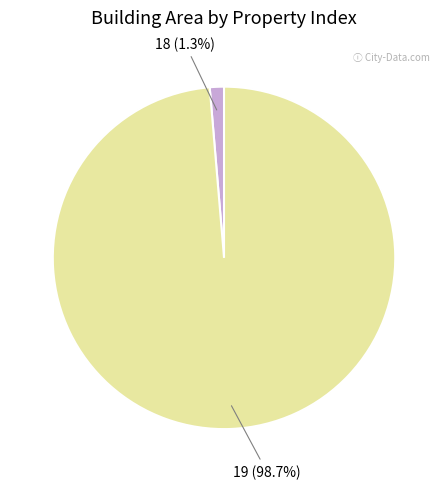

Is it true that 19 is 89% of the pie?

False